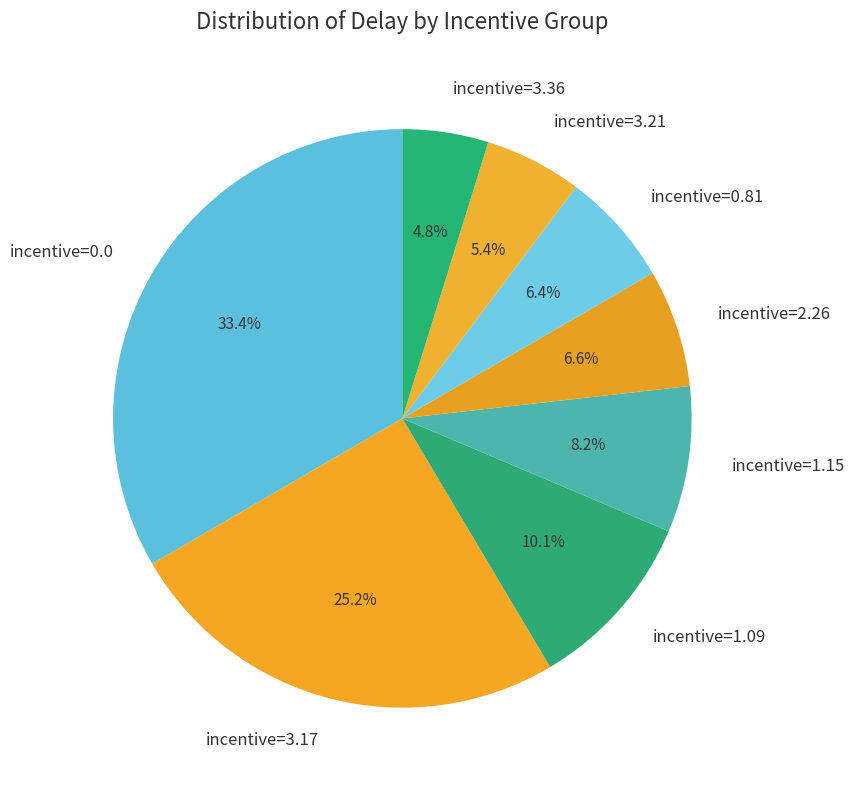

Do incentive=0.81 and incentive=3.36 together represent more than half of the pie?

No